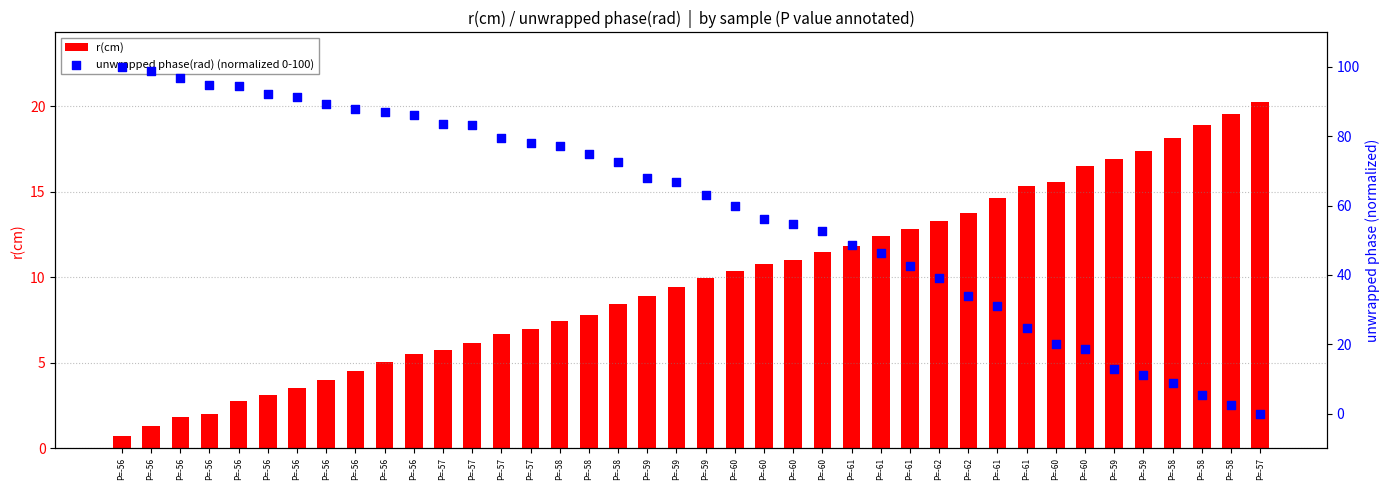

Which series contains the highest Y value?

unwrapped phase(rad) (normalized 0-100)